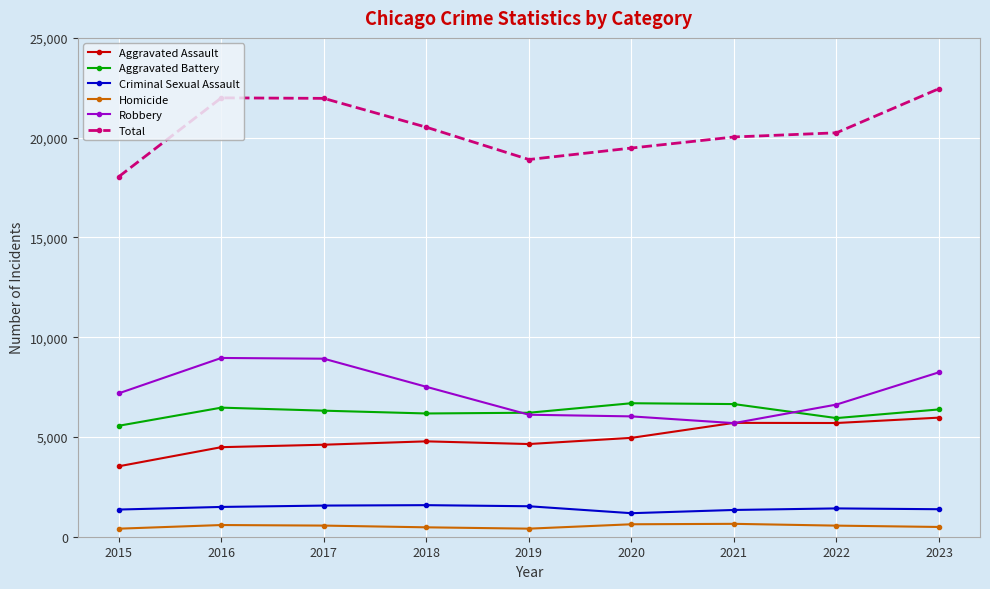

What is the value of the Criminal Sexual Assault point at the 9th from the left?

1378